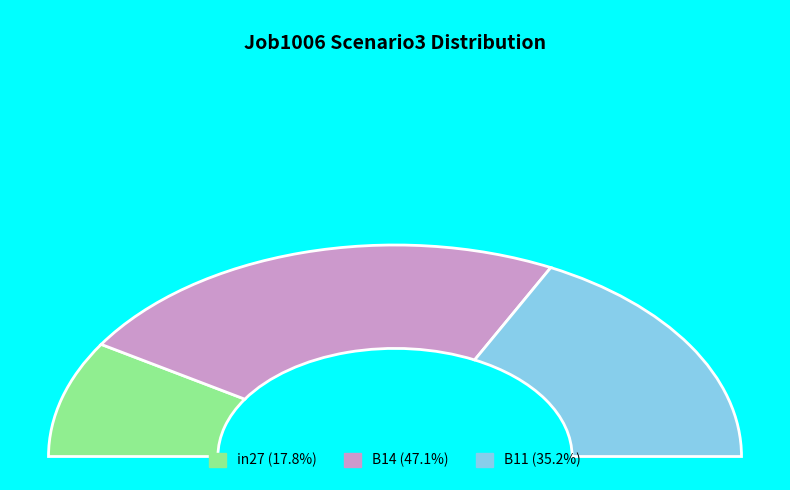

Rank the categories by value from lowest to highest.

in27, B11, B14